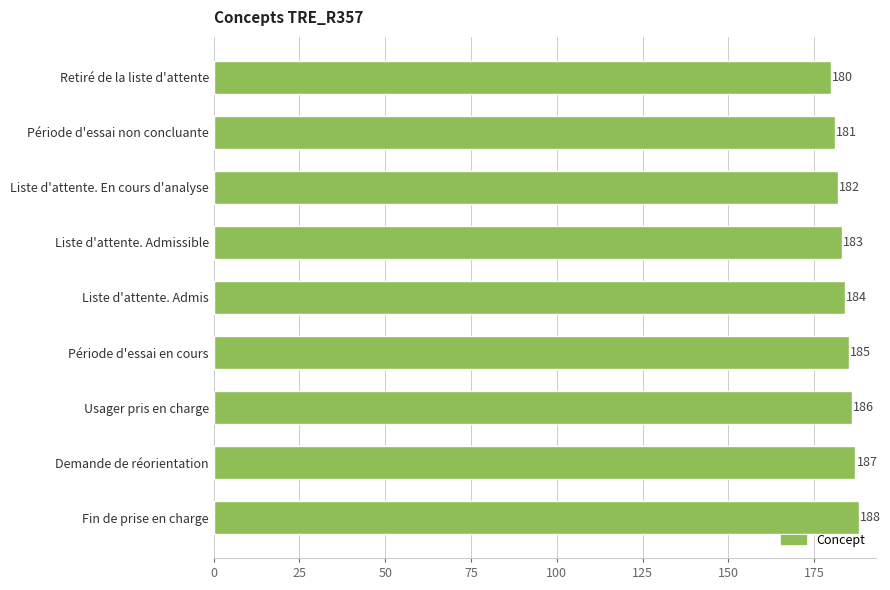

Reading bottom to top, list all the values displayed in this chart.

188	187	186	185	184	183	182	181	180